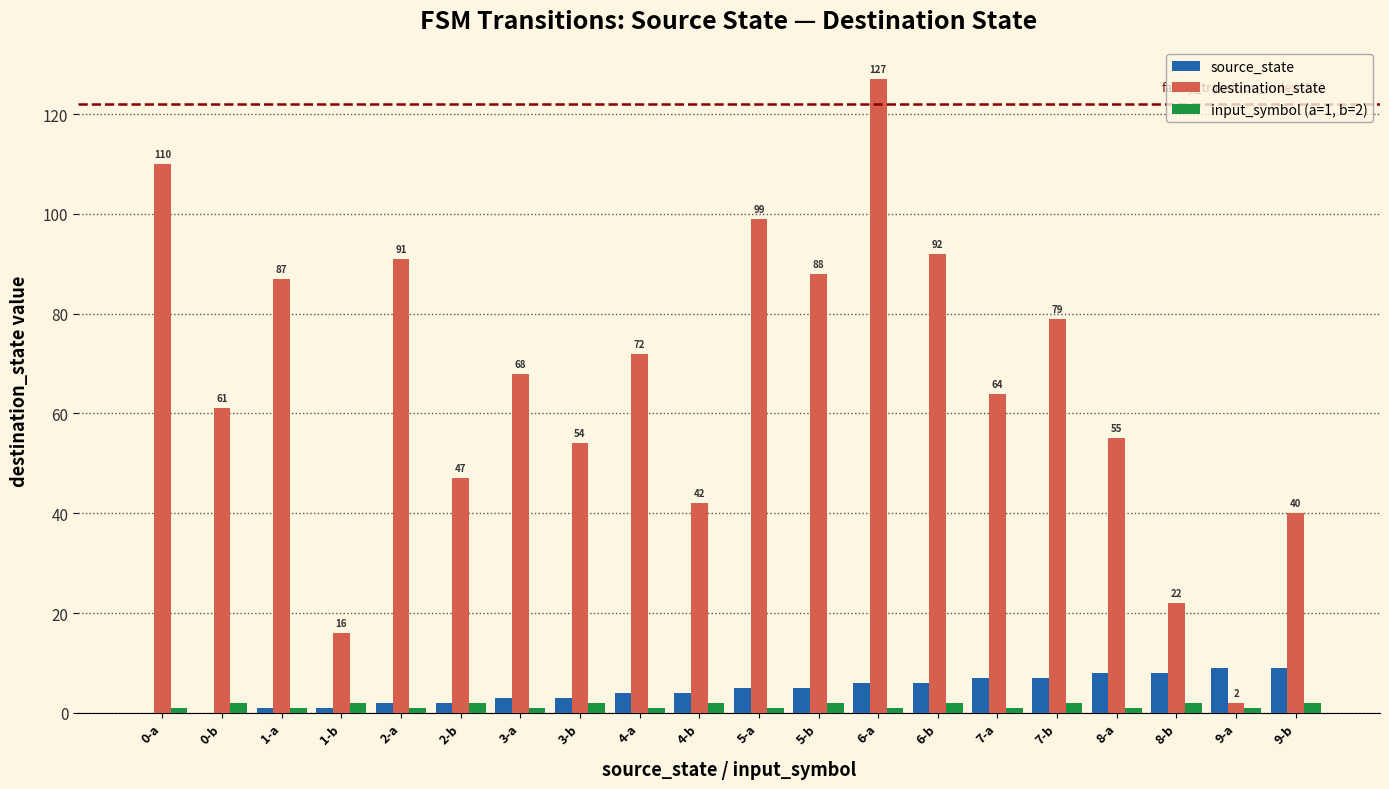

How many groups of bars are there?

20